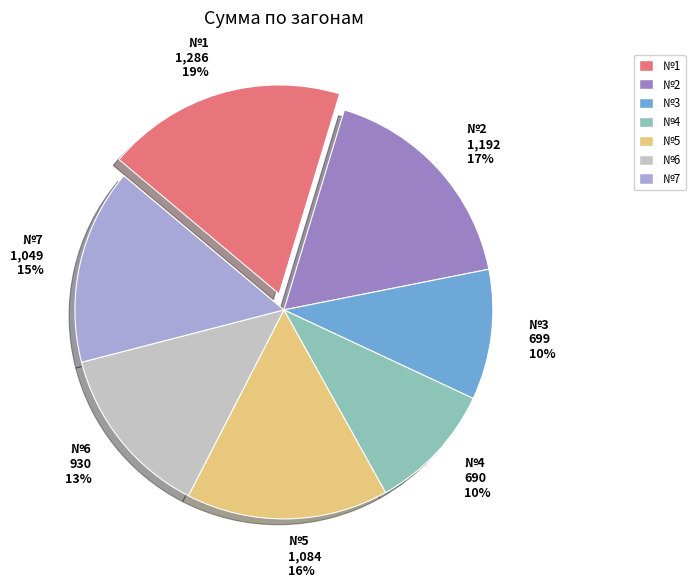

Is it true that №2 1,192 17% is 17% of the pie?

True